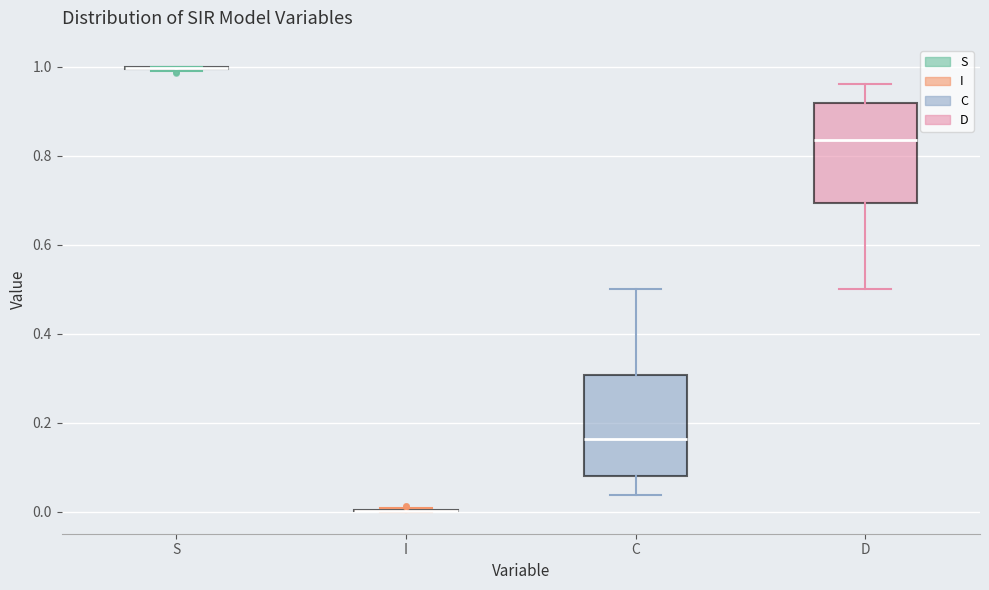

Reading left to right, read every box against the y-axis: the position of its median line, the range the box covers, and the ends of its whiskers. The values are not printed on the chart, so give them approximately, as read against the axis.

S: box collapsed to a line at 1.00, whiskers 1.00 to 1.00
I: box collapsed to a line at 0.00, whiskers 0.00 to 0.00
C: median 0.16, box 0.08 to 0.30, whiskers 0.04 to 0.50
D: median 0.84, box 0.70 to 0.92, whiskers 0.50 to 0.96